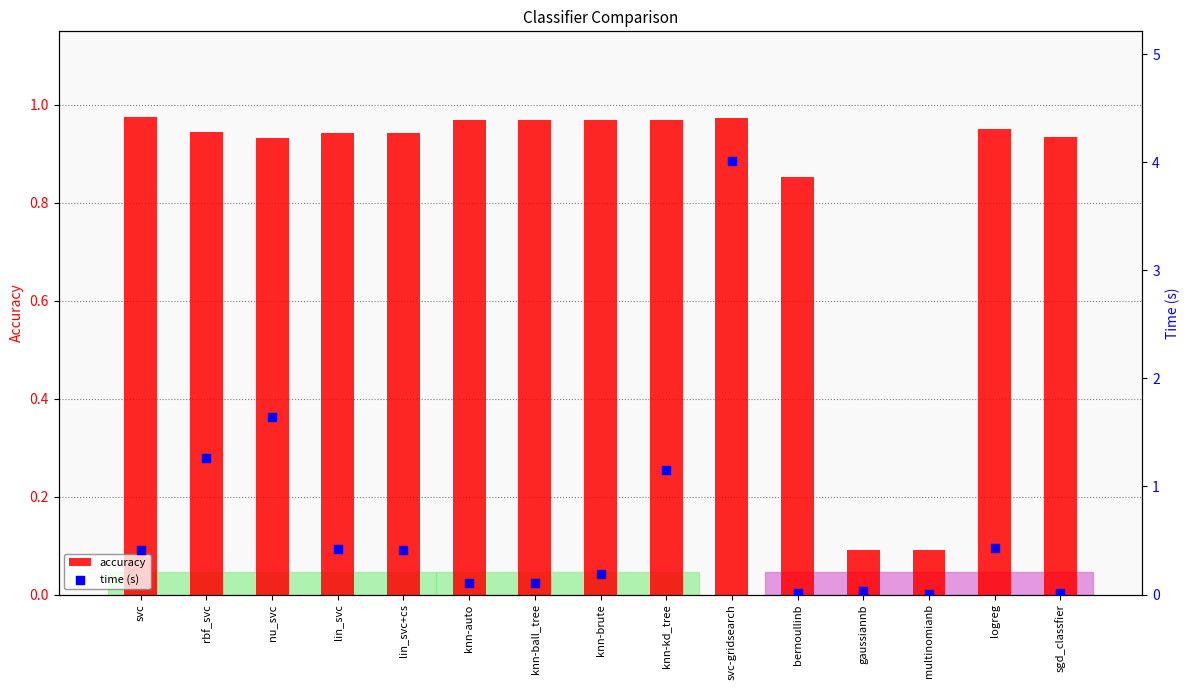

What is the total value across all series at lin_svc?

1.4